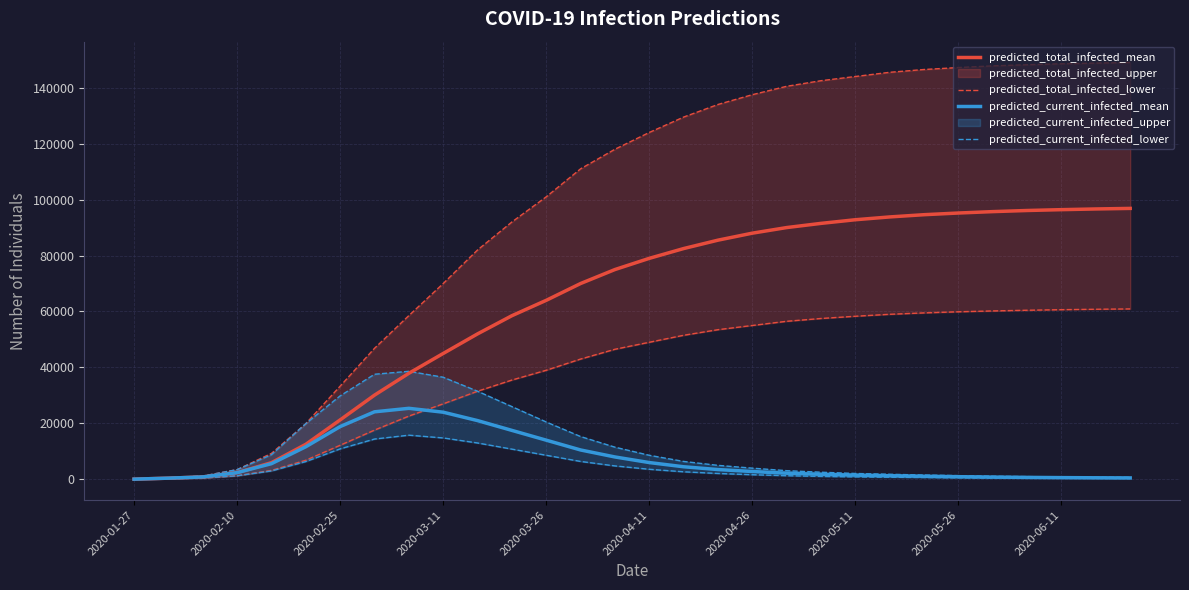

What is the maximum value for predicted_current_infected_mean?

25388